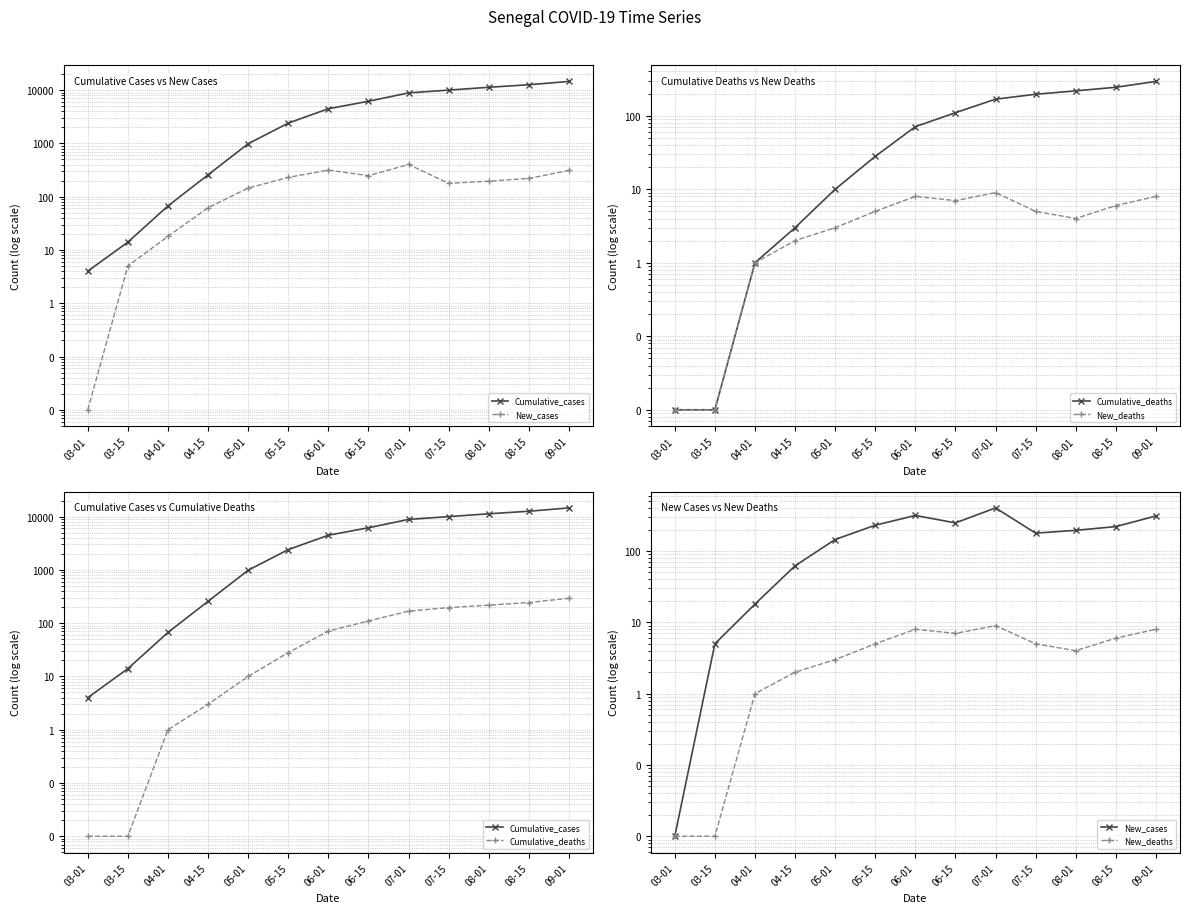

How many data points in New_cases are less than 195?

6